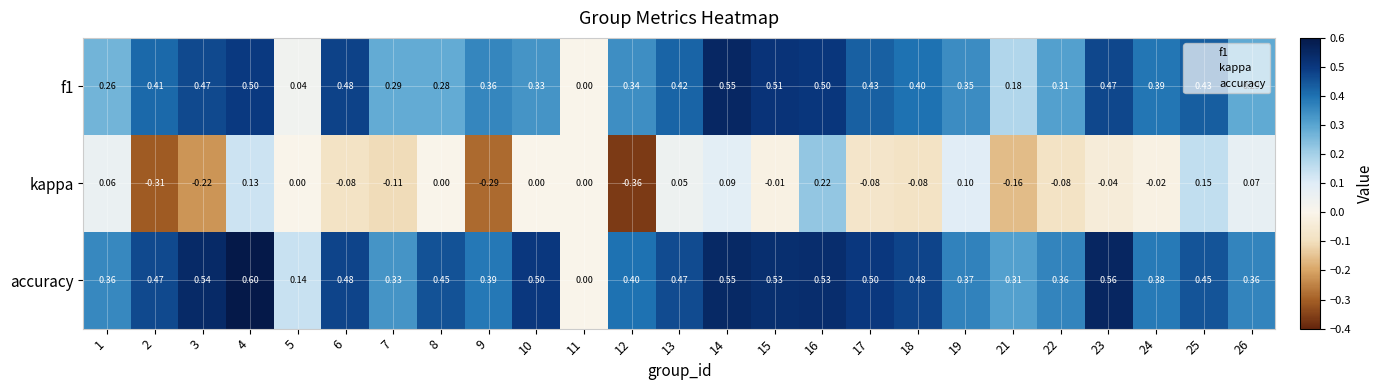

At which category is the sum across all series the highest?

16